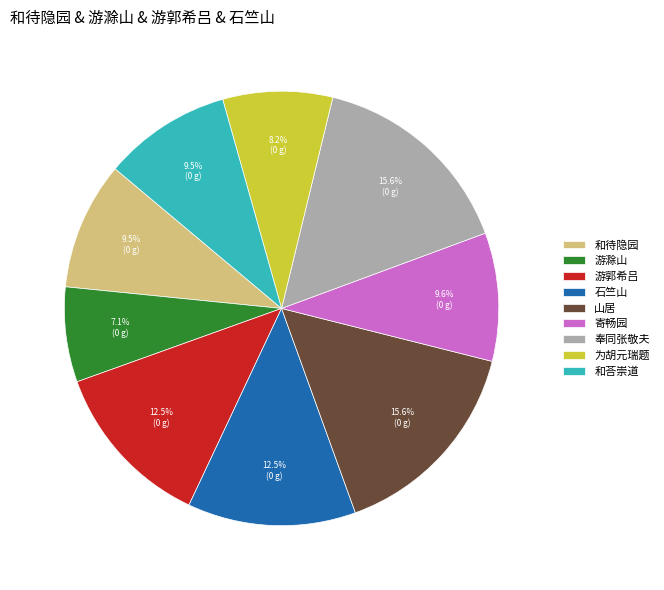

What is the ratio of the value at 奉同张敬夫 to the value at 游郭希吕?

1.2